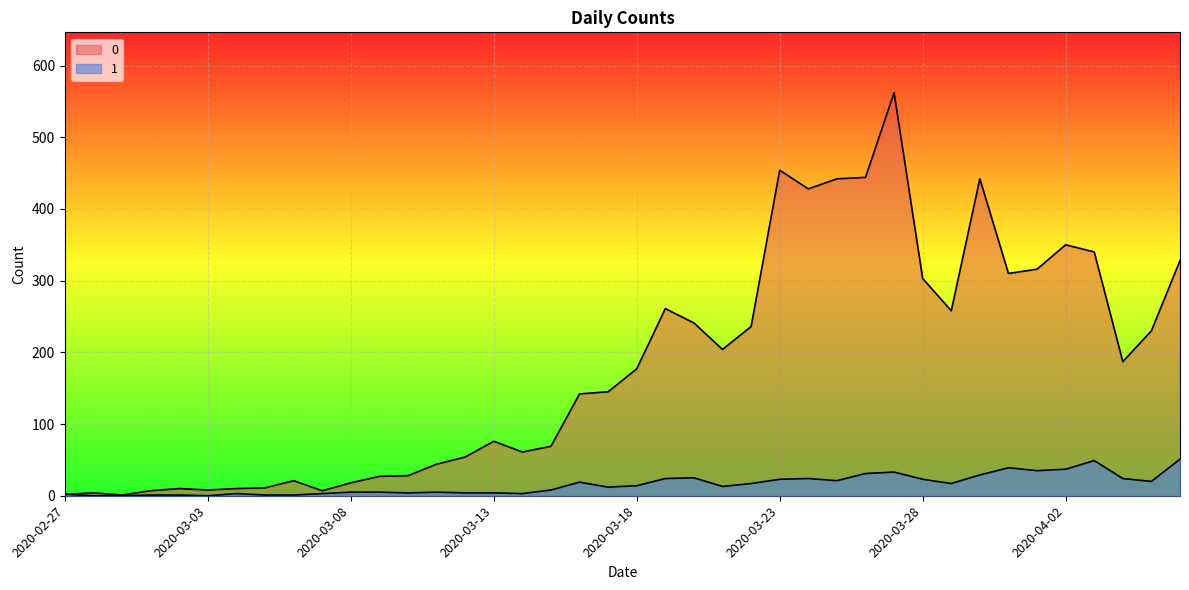

How many interior local peaks does the 0 series have?

9